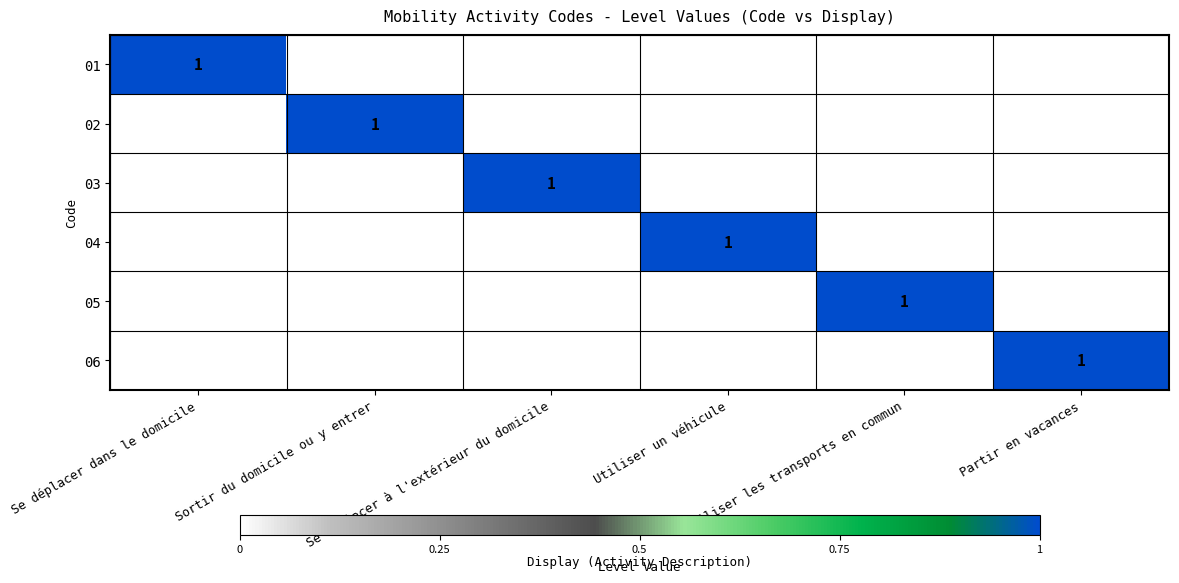

At which label does 05 reach its peak?

Utiliser les transports en commun